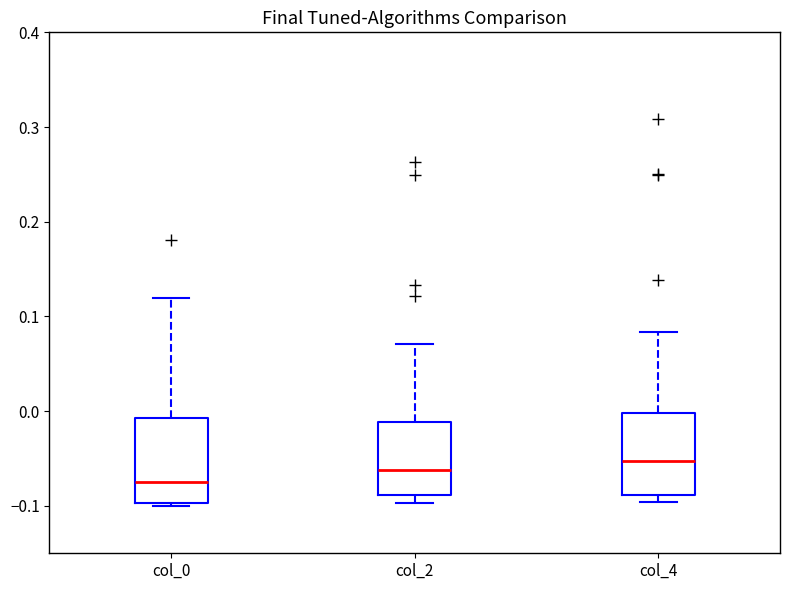

Reading left to right, read every box against the y-axis: the position of its median line, the range the box covers, and the ends of its whiskers. The values are not printed on the chart, so give them approximately, as read against the axis.

col_0: median -0.07, box -0.10 to -0.01, whiskers -0.10 to 0.12
col_2: median -0.06, box -0.09 to -0.01, whiskers -0.10 to 0.07
col_4: median -0.05, box -0.09 to 0.00, whiskers -0.10 to 0.08